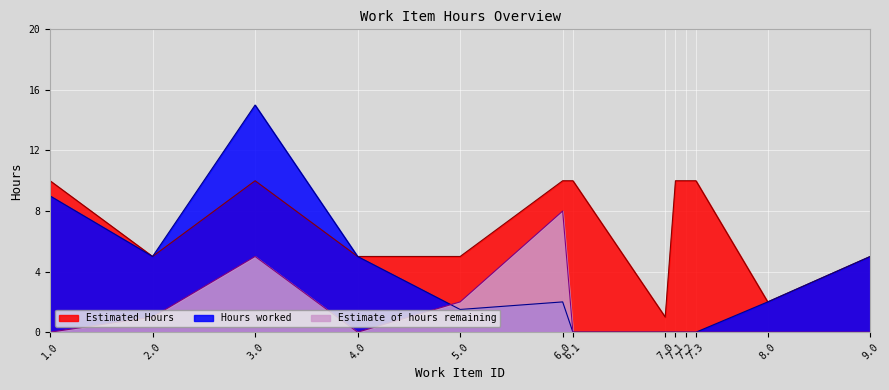

What is the difference between the maximum and second lowest values in the Estimate of hours remaining series?

8.0